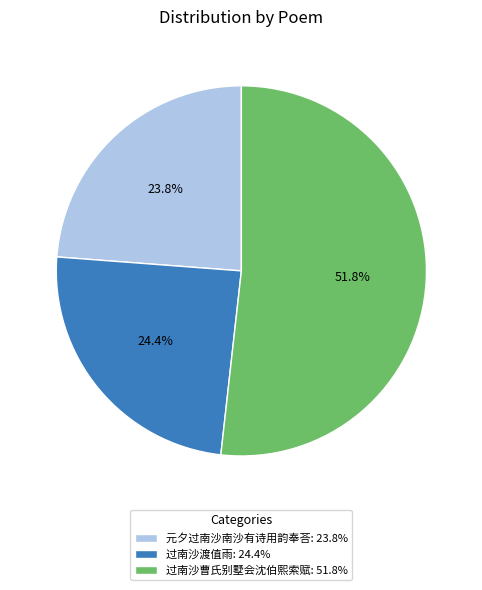

Which slice is the largest?

过南沙曹氏别墅会沈伯熙索赋